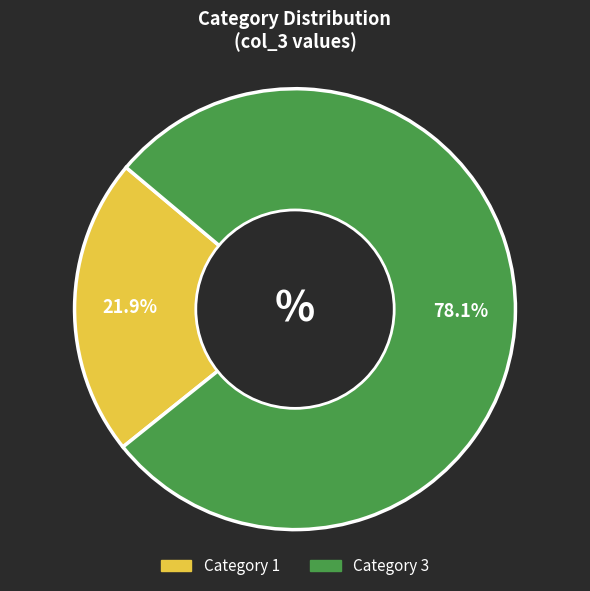

Is there any slice that represents more than half of the pie?

Yes